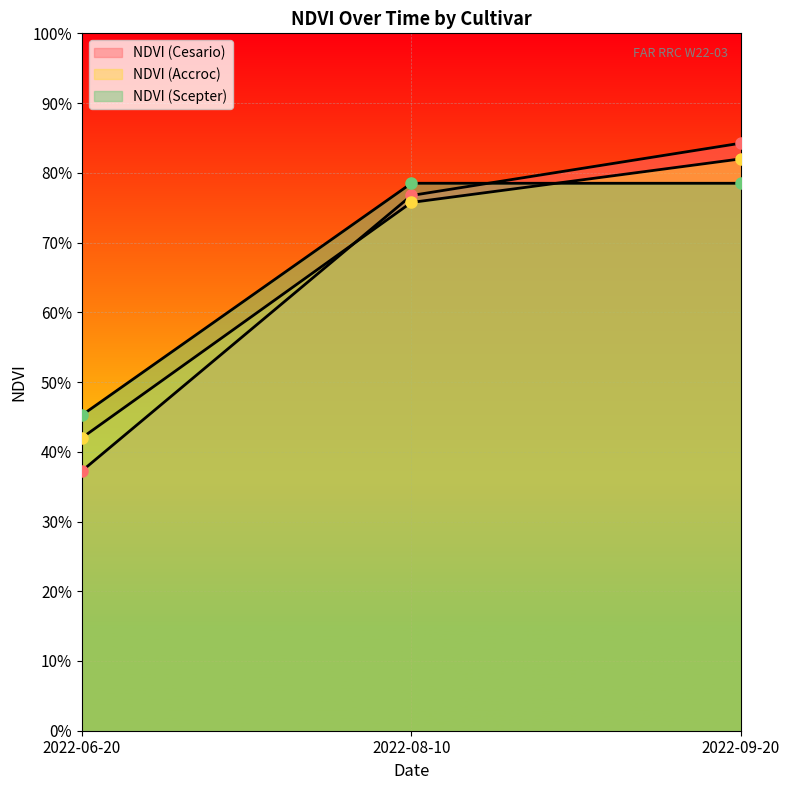

Reading left to right, list all the values displayed in this chart.

NDVI (Cesario): 0.4	0.8	0.8
NDVI (Accroc): 0.4	0.8	0.8
NDVI (Scepter): 0.5	0.8	0.8